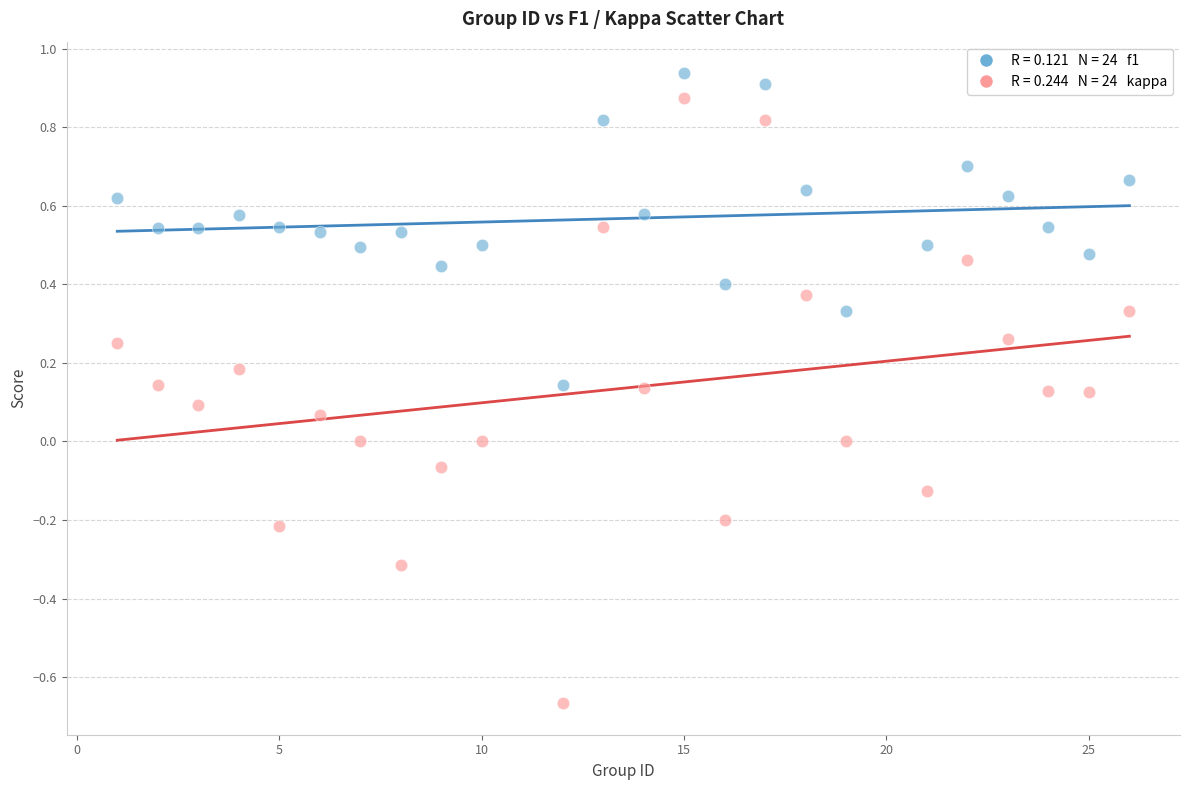

Across all data points, what is the range of Y values (max minus min)?

1.6